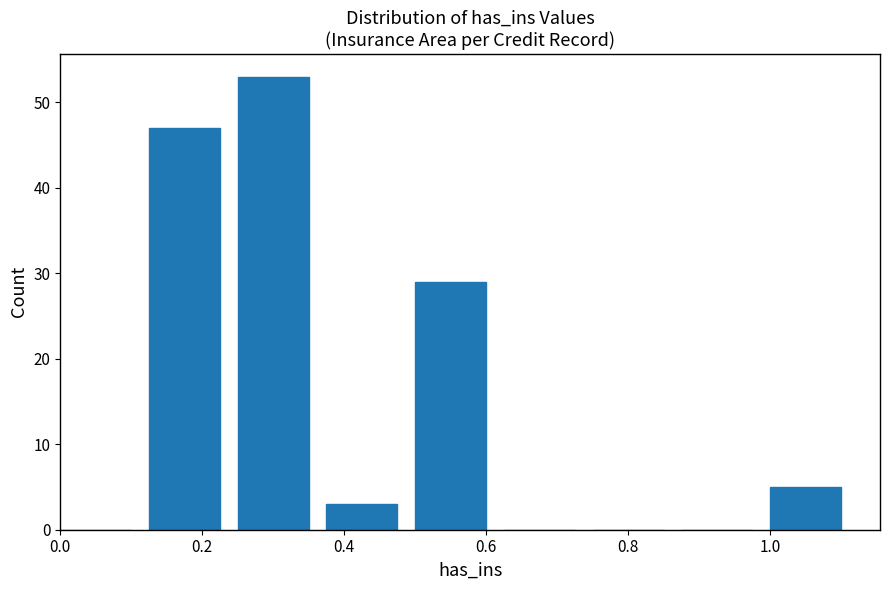

Reading left to right, transcribe this chart: for each bar, give the range it covers on the x-axis and its height. Neither the bar edges nor the heights are printed on the chart, so give them approximately, as read against the axes.

0.000 to 0.125: 0
0.125 to 0.250: 47
0.250 to 0.375: 53
0.375 to 0.500: 3
0.500 to 0.625: 29
0.625 to 0.750: 0
0.750 to 0.875: 0
0.875 to 1.000: 0
1.000 to 1.125: 5